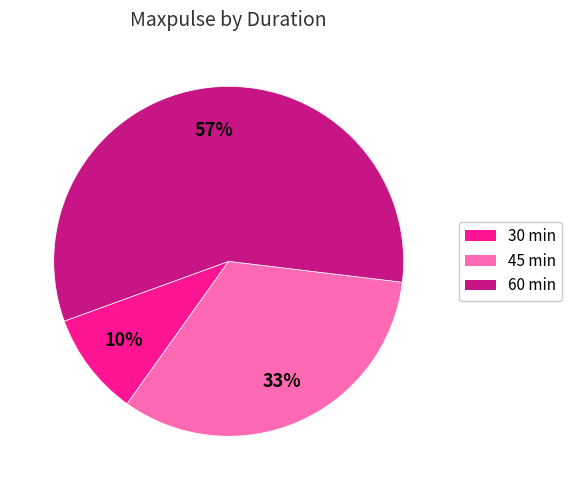

Is there any slice that represents more than half of the pie?

Yes